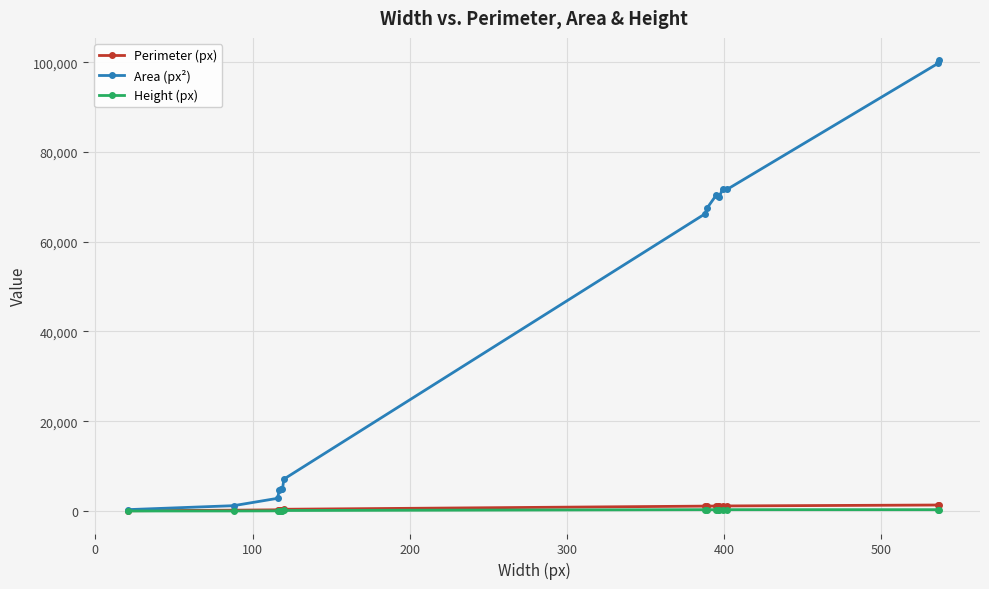

Which series has the largest range (max minus min)?

Area (px²)